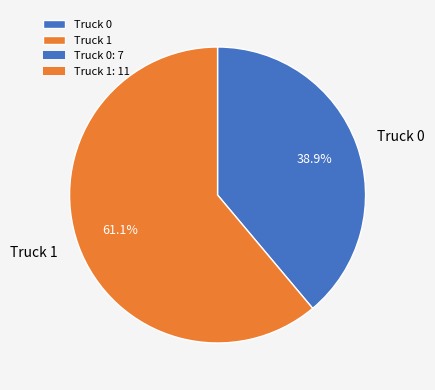

To the nearest percent, what portion does Truck 0 represent?

39%